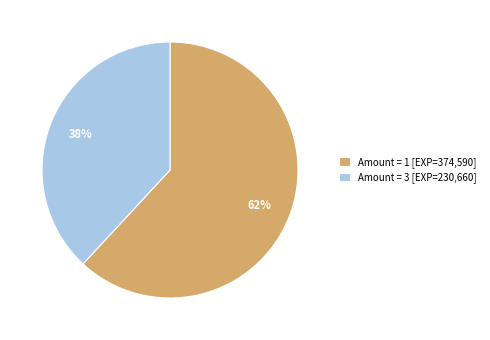

How many slices are in this pie chart?

2